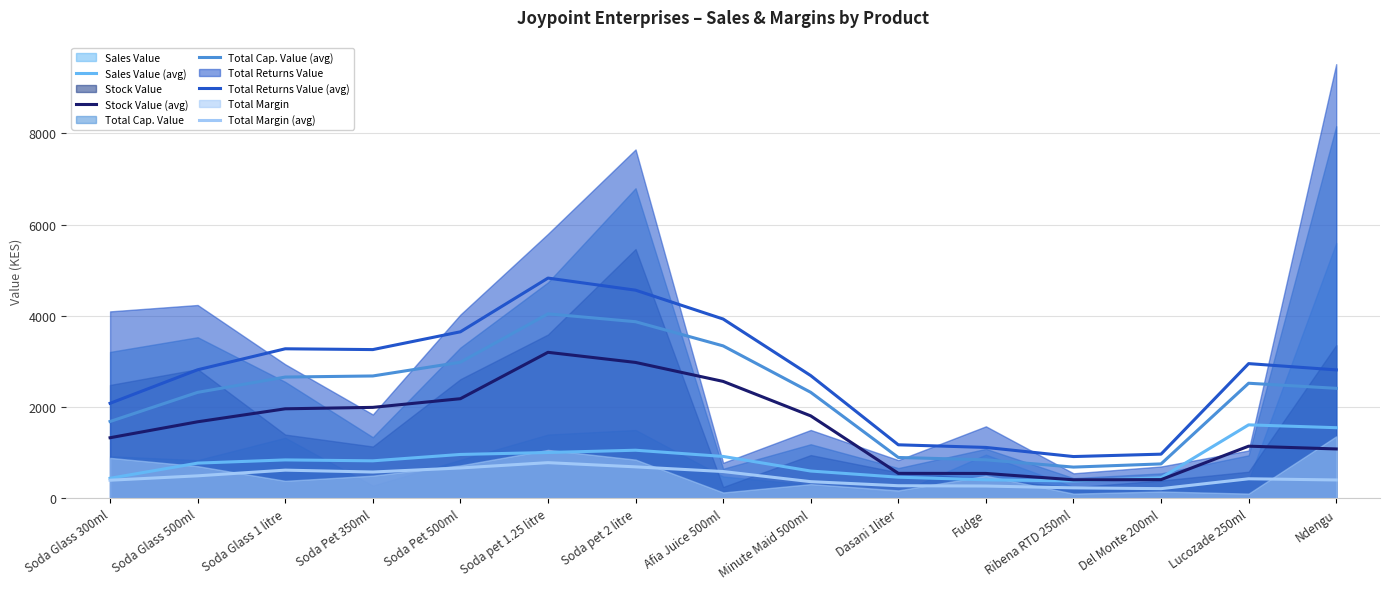

Rank the series at Soda Pet 350ml from highest to lowest value.

Total Returns Value (avg), Total Cap. Value (avg), Stock Value (avg), Sales Value (avg), Total Margin (avg)